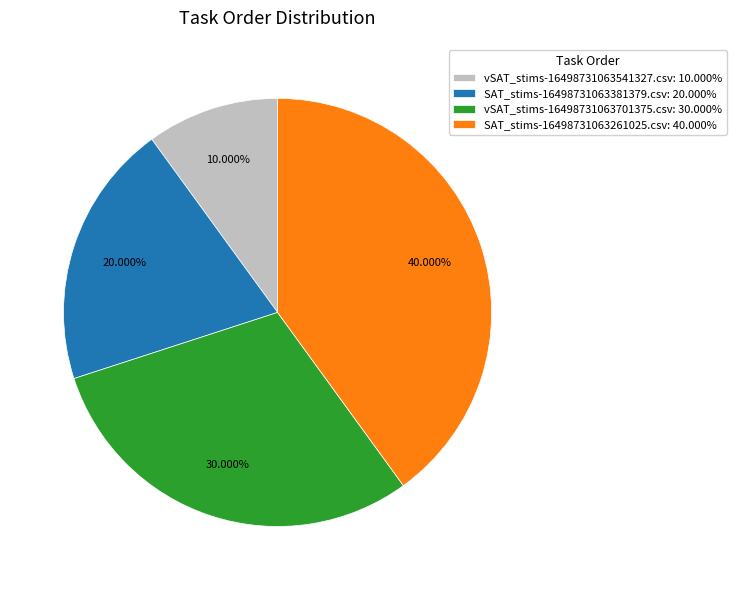

How many slices are in this pie chart?

4